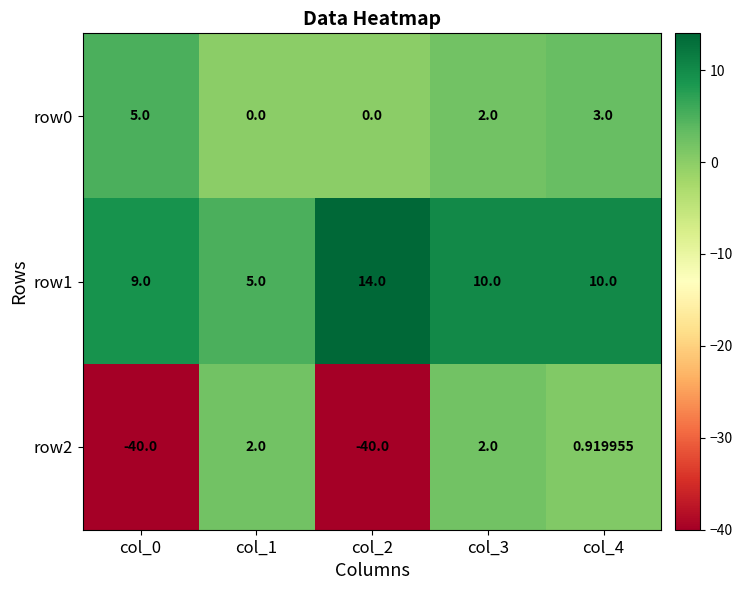

Is the value of row0 at col_3 greater than the value of row2 at col_2?

Yes